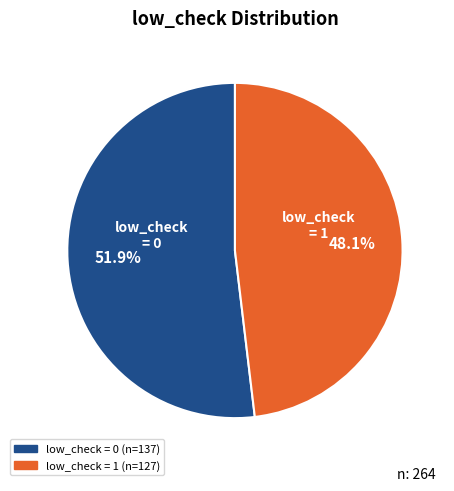

Does any single category account for the majority?

Yes